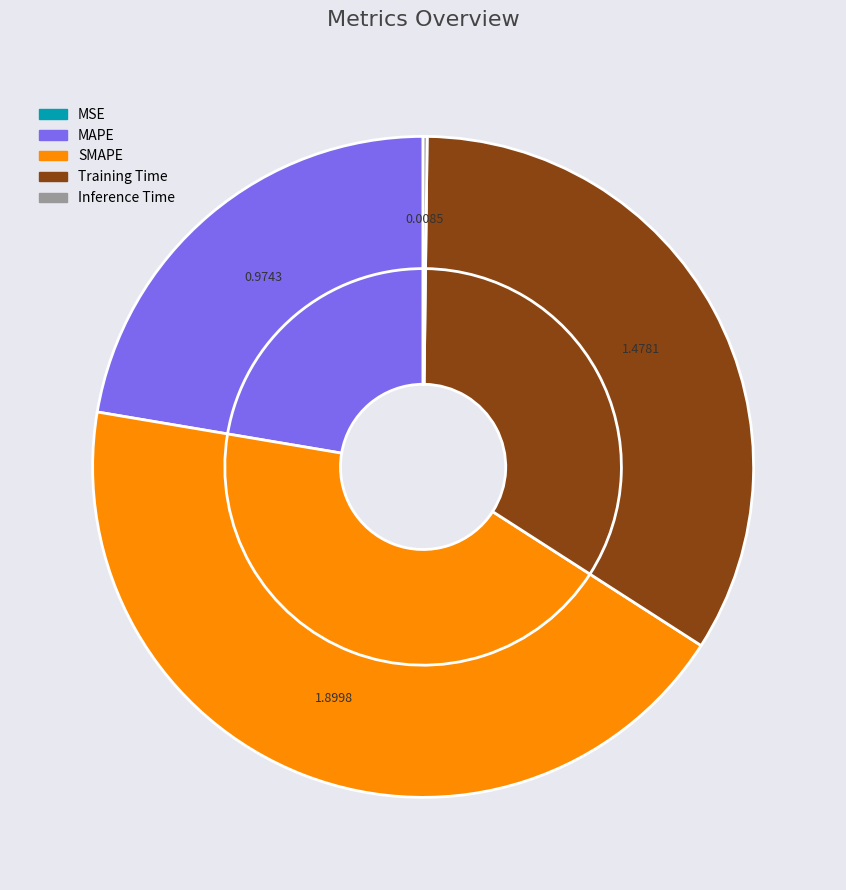

How many segments does this pie chart have?

5